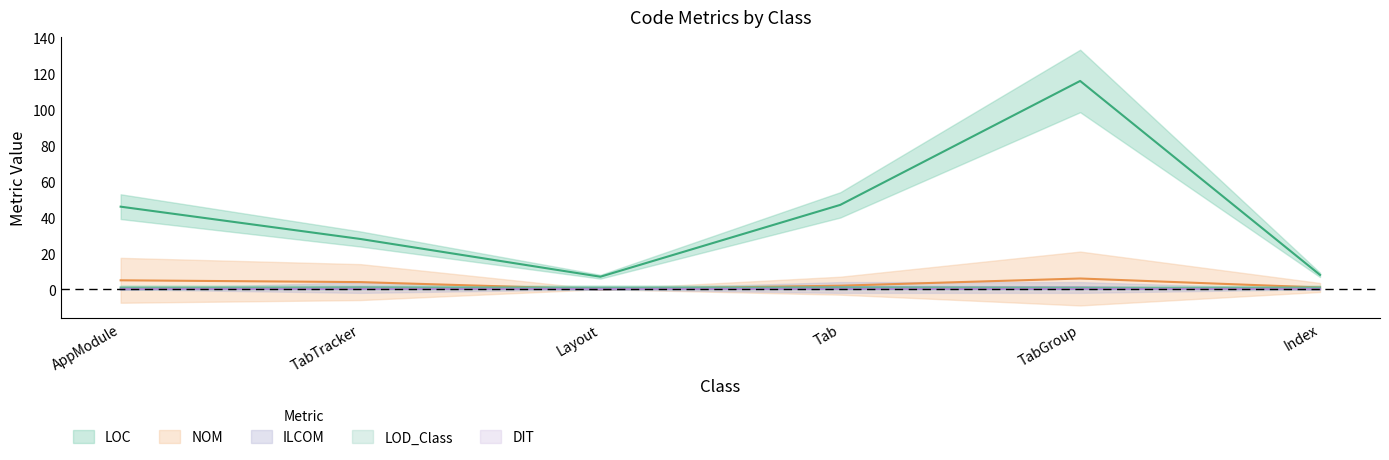

What is the label of the 6th point from the right?

AppModule